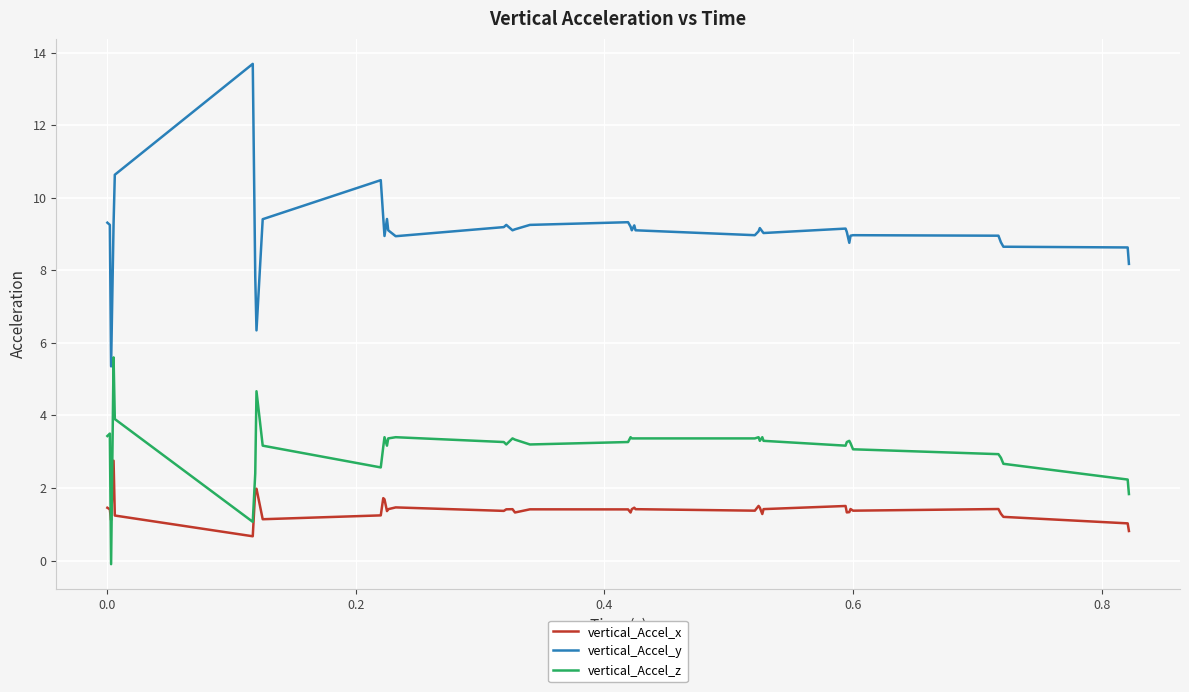

What is the difference between the maximum and minimum values in the vertical_Accel_y series?

8.3